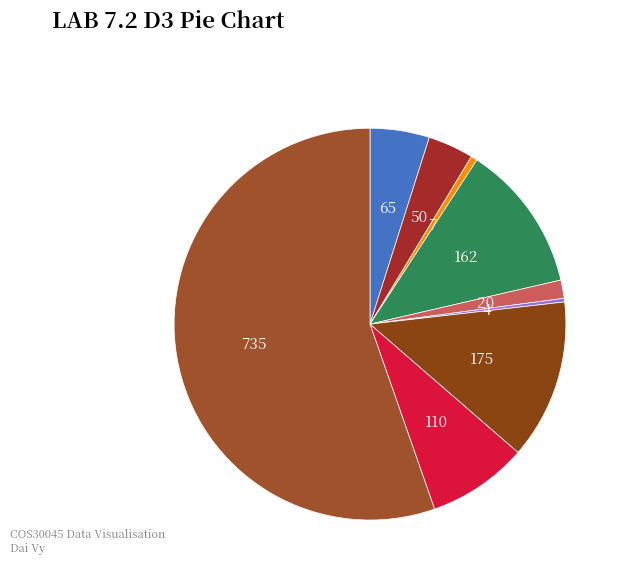

To the nearest percent, what is the average slice percentage?

11%